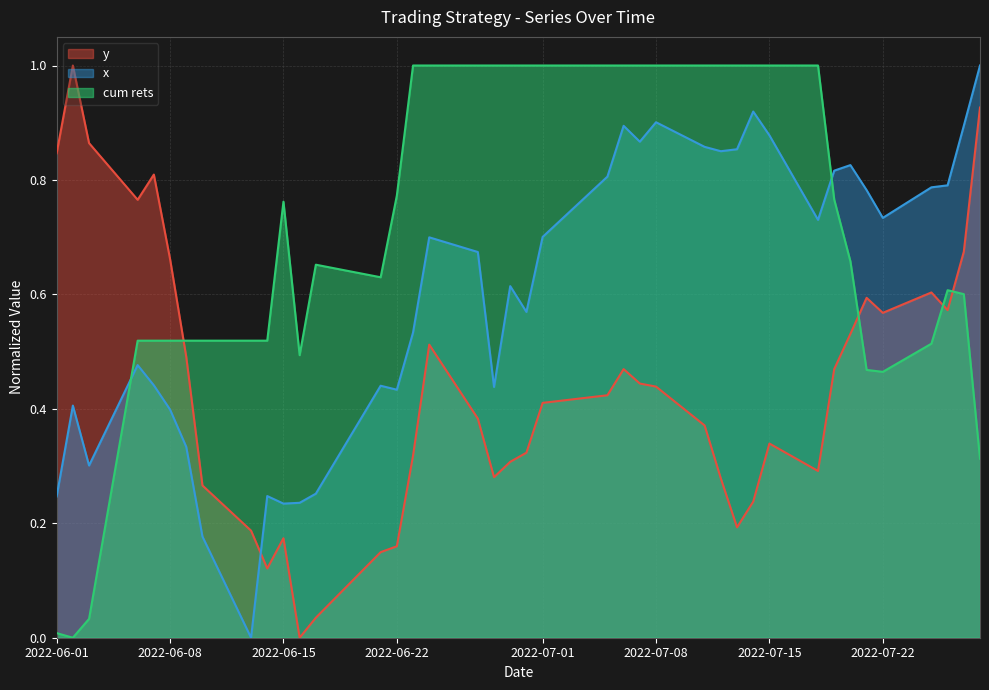

After their last crossing, which series has the higher values: y or x?

x